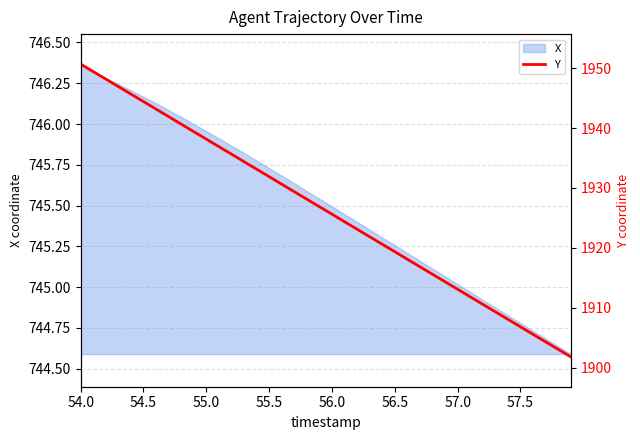

What is the minimum value shown in the chart?

1901.8